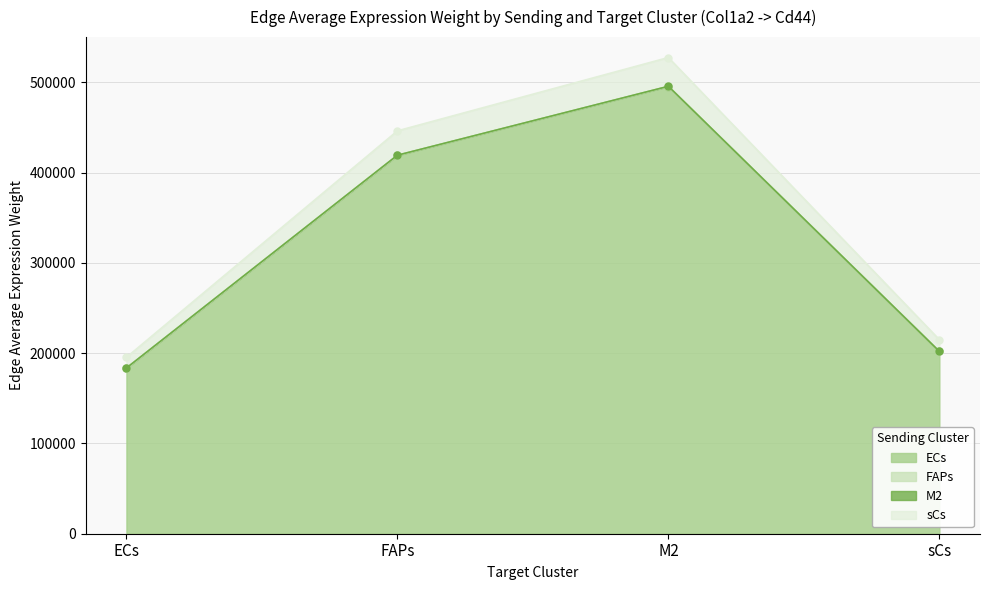

Reading left to right, list all the values displayed in this chart.

ECs: 183516.4	419206.1	495529.6	201936.1
FAPs: 183425.6	418998.6	495284.4	201836.1
M2: 183491.0	419148.1	495461.1	201908.1
sCs: 195319.3	446167.4	527399.8	214923.6